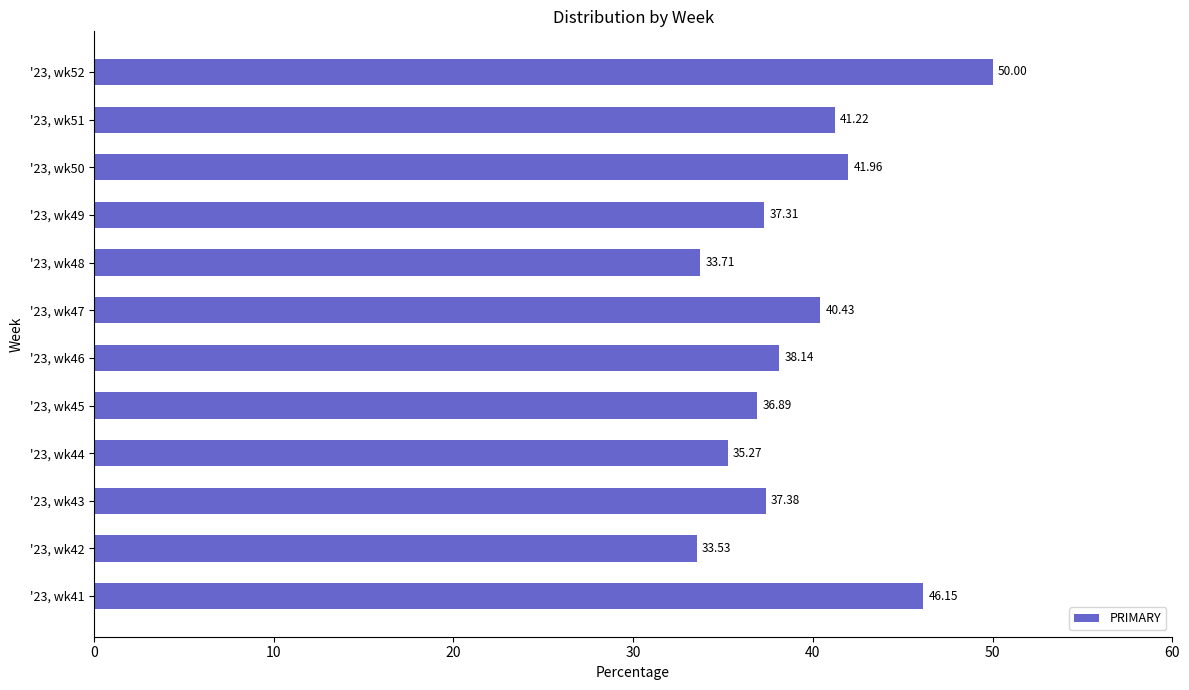

What is the average value?

39.3